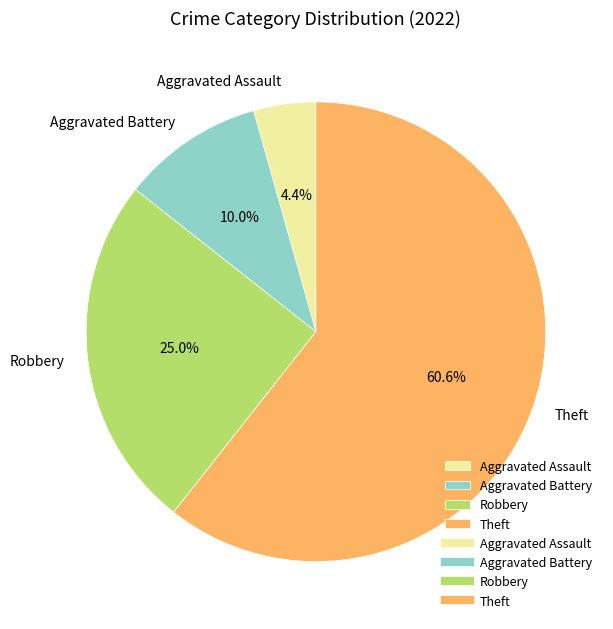

Between Robbery and Theft, which is larger?

Theft